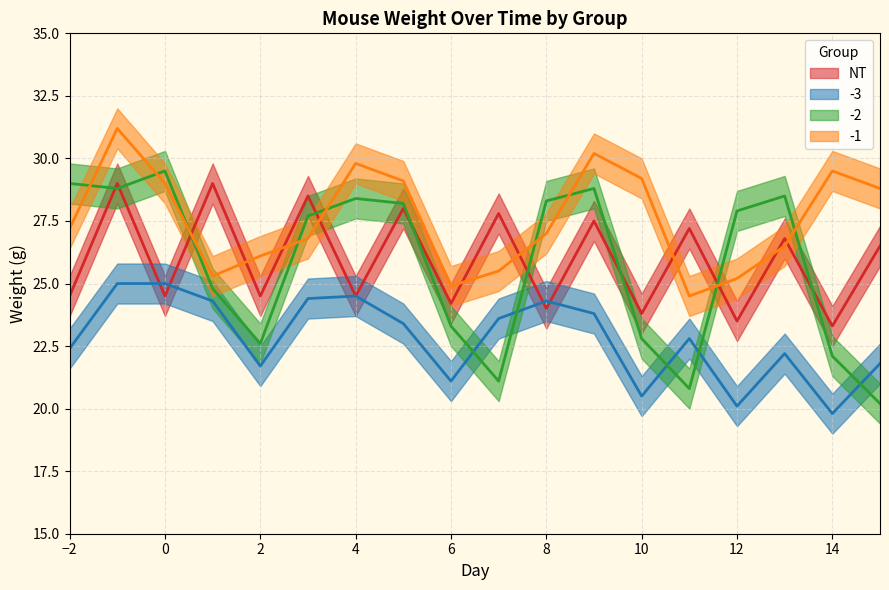

How many series are shown in this chart?

4